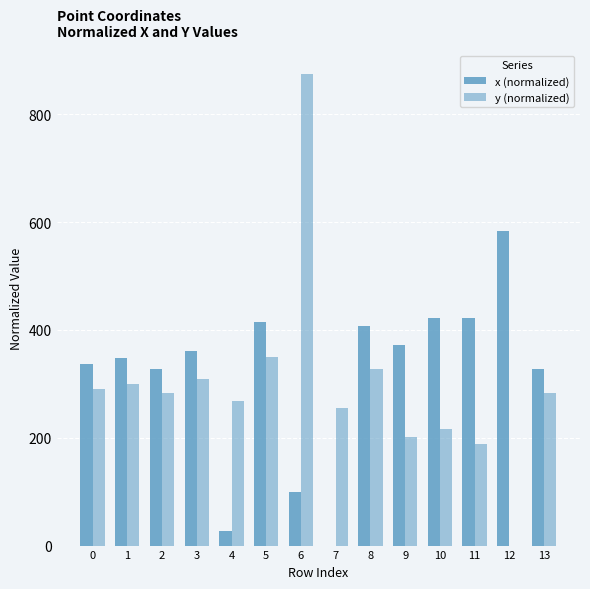

How many categories are shown in the chart?

14